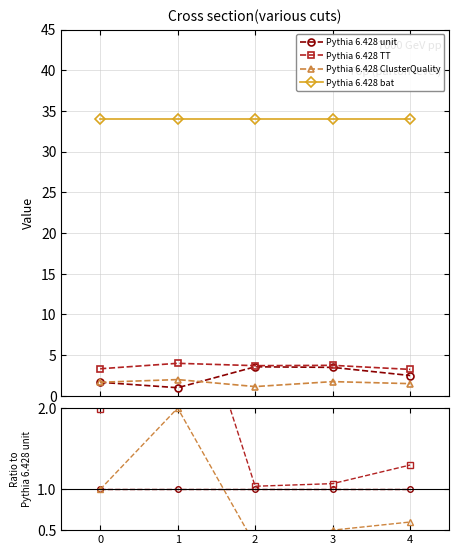

Is the value of Pythia 6.428 bat at 3 greater than the value of Pythia 6.428 unit at 4?

Yes